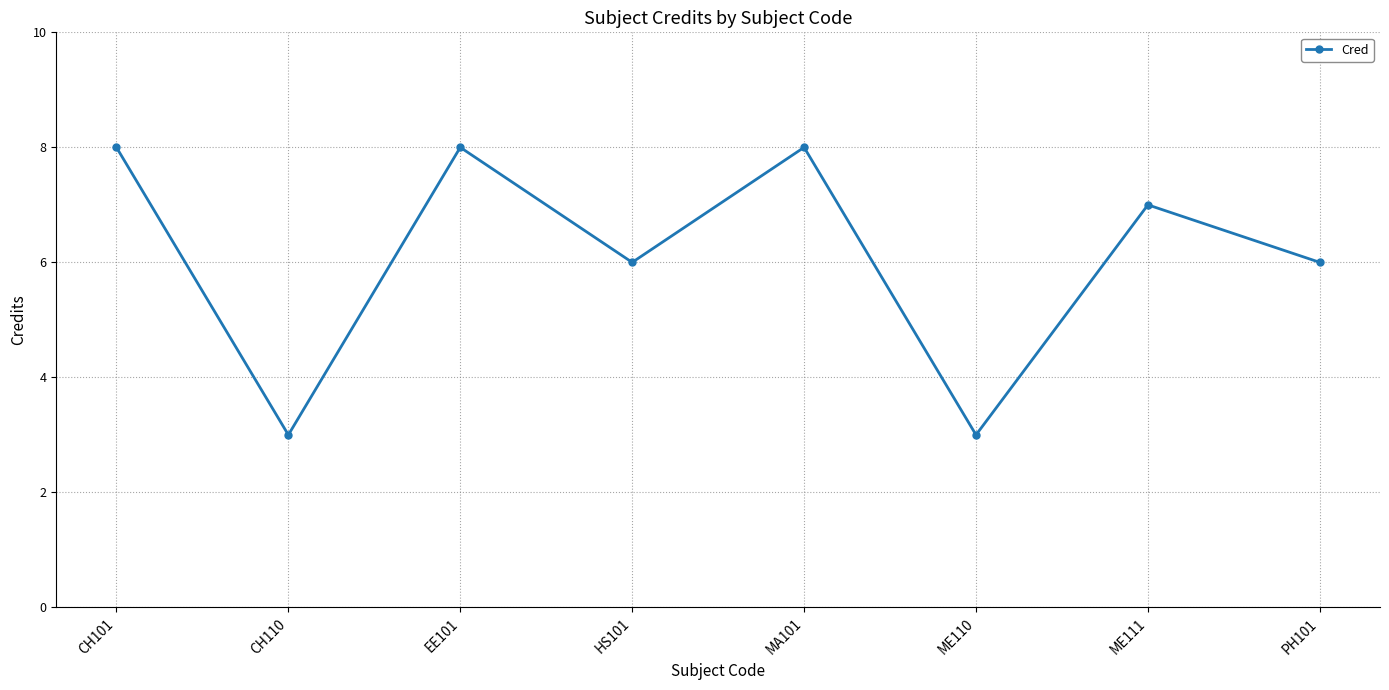

How many points are higher than both their immediate neighbors (excluding endpoints)?

3